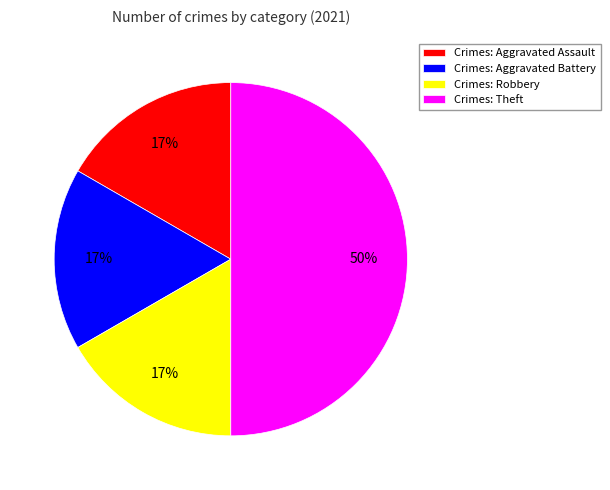

Is it true that Crimes: Robbery is 17% of the pie?

True